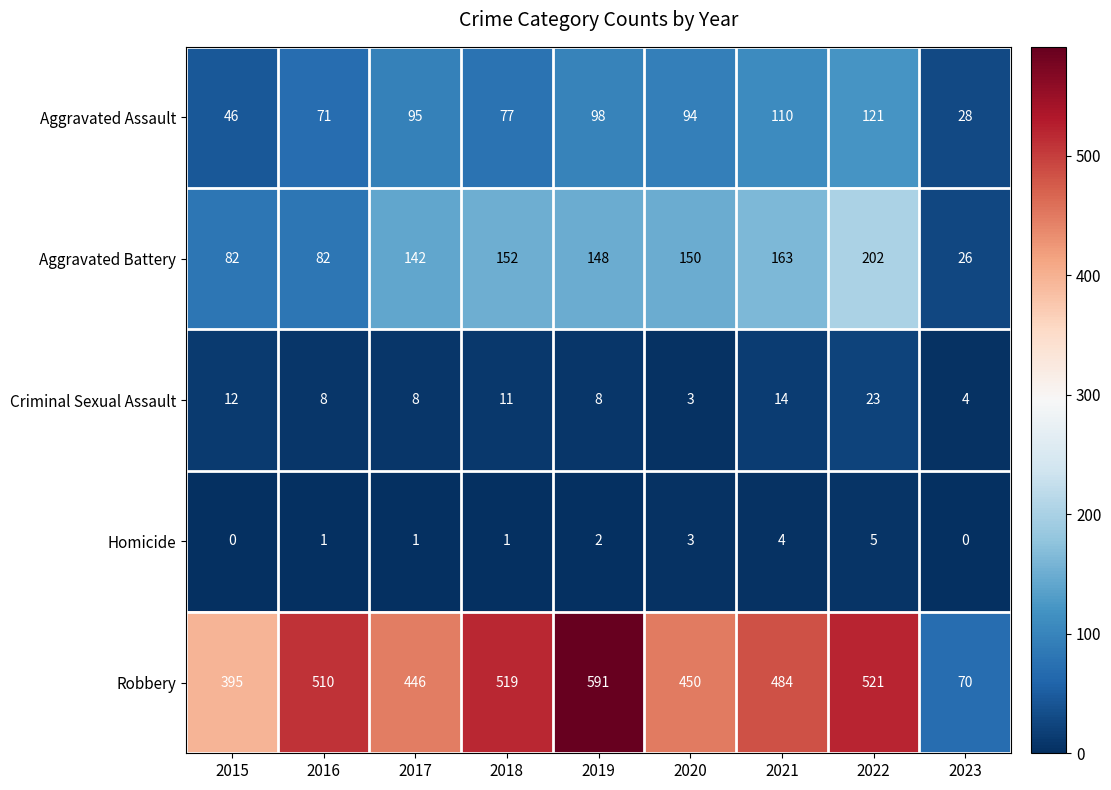

At how many categories does at least one series exceed 45?

9